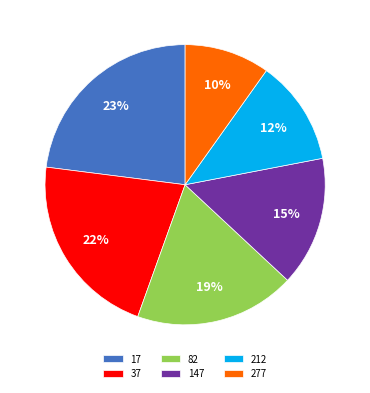

True or false: 37 accounts for 35% of the total.

False